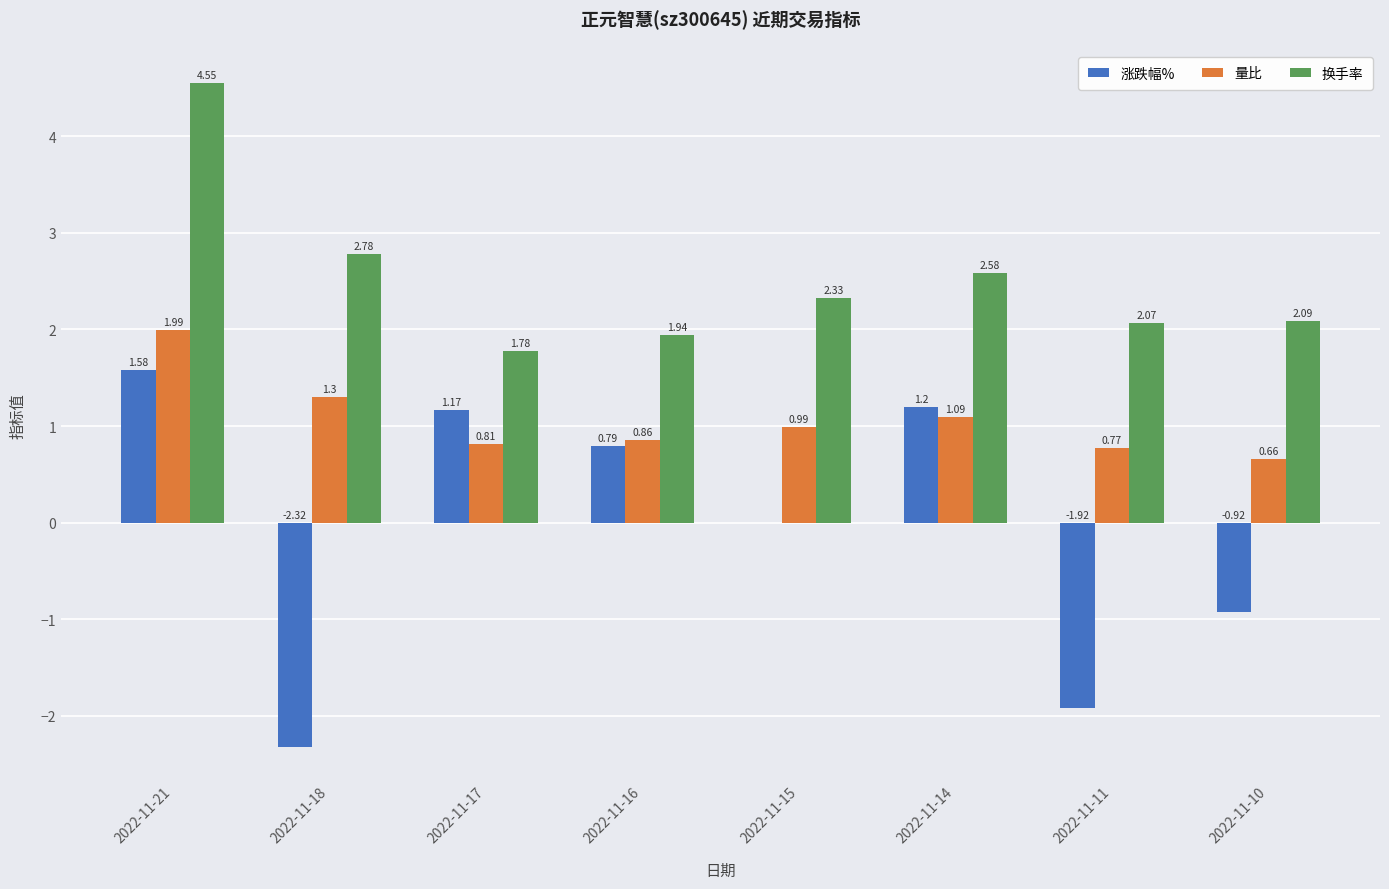

What is the sum of the 换手率 values at 2022-11-11 and 2022-11-14?

4.7